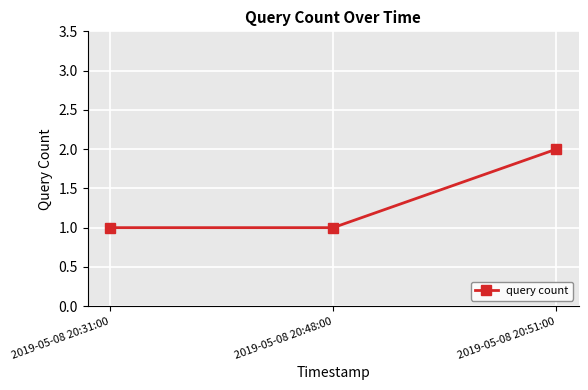

Count the number of data series in this chart.

1